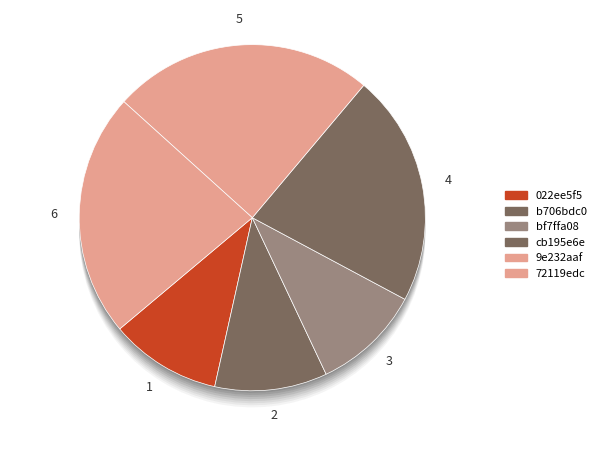

How many slices are in this pie chart?

6